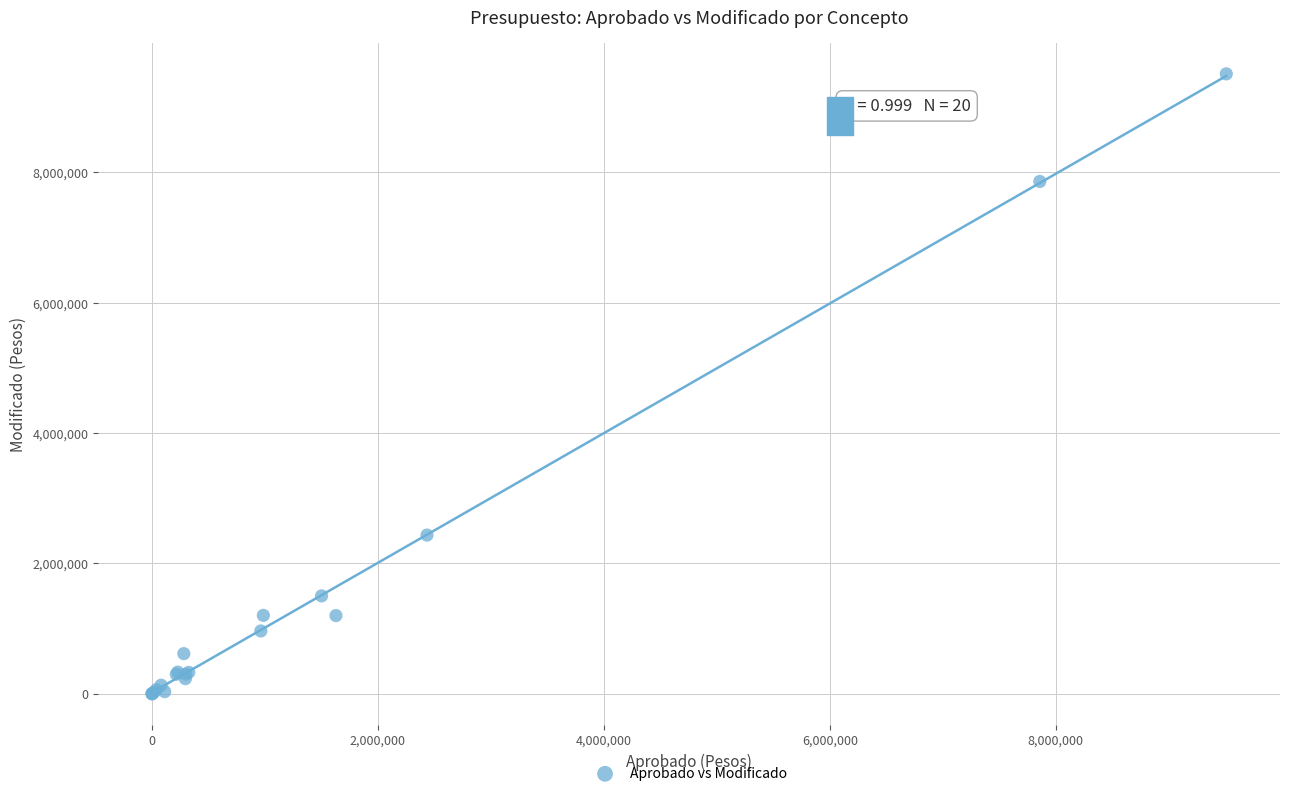

What Y value in the scatter plot is closest to 4754817?

2434327.0